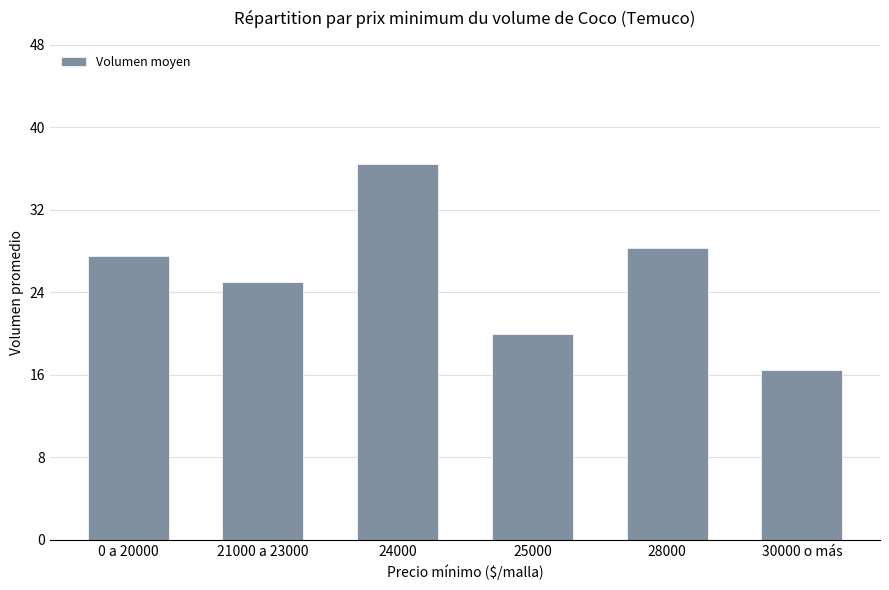

What is the average value?

25.6